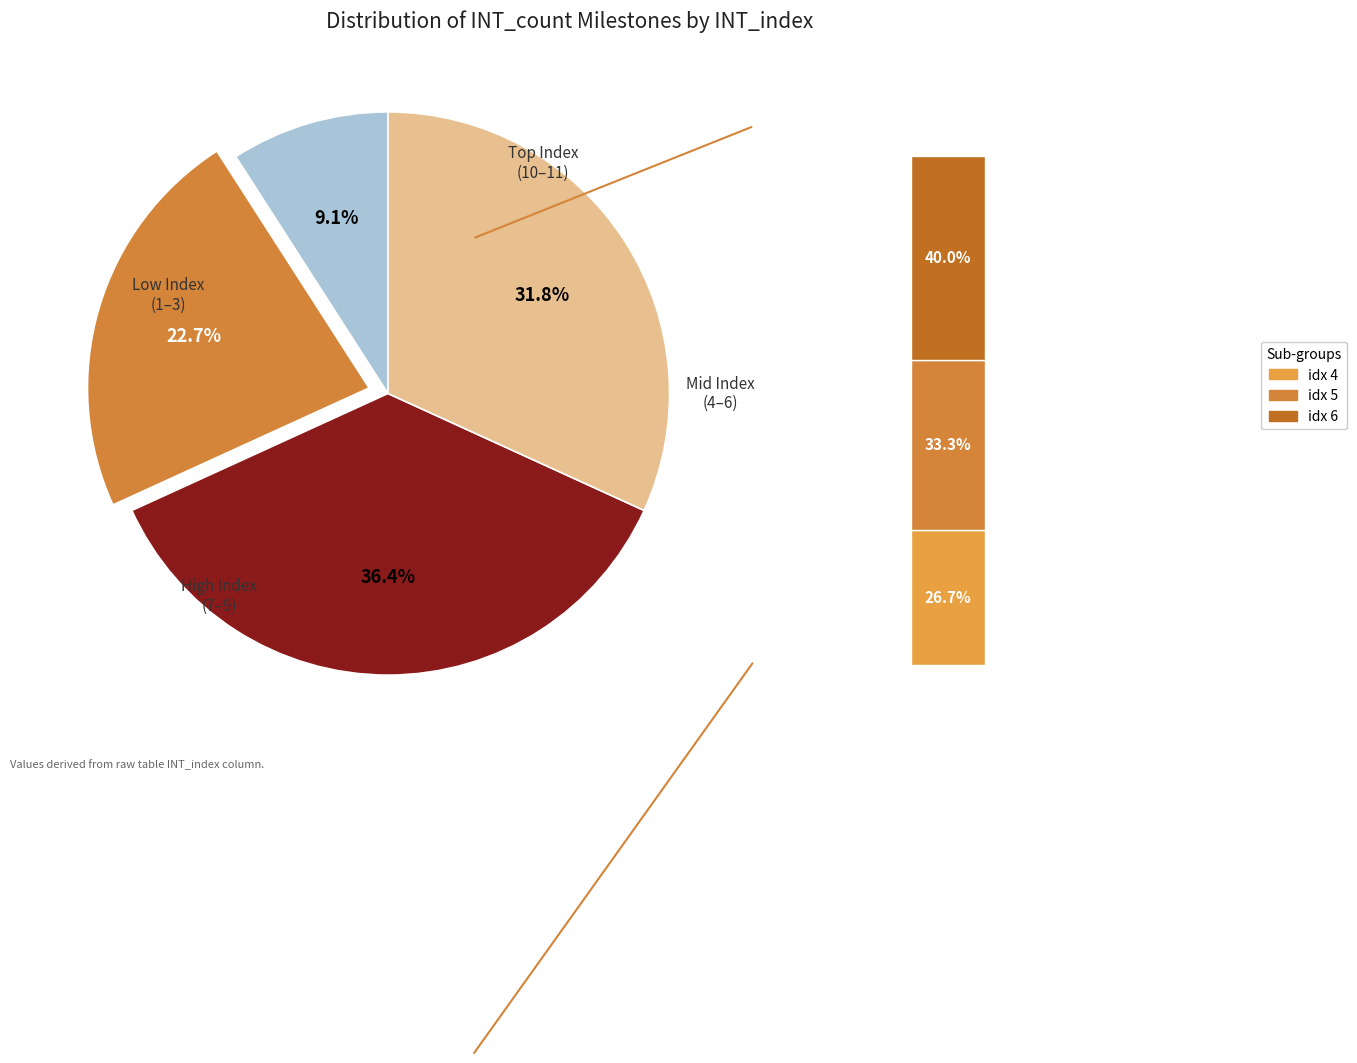

Combined, what portion of the pie is INT_id 5 and INT_id 9?

24.2%